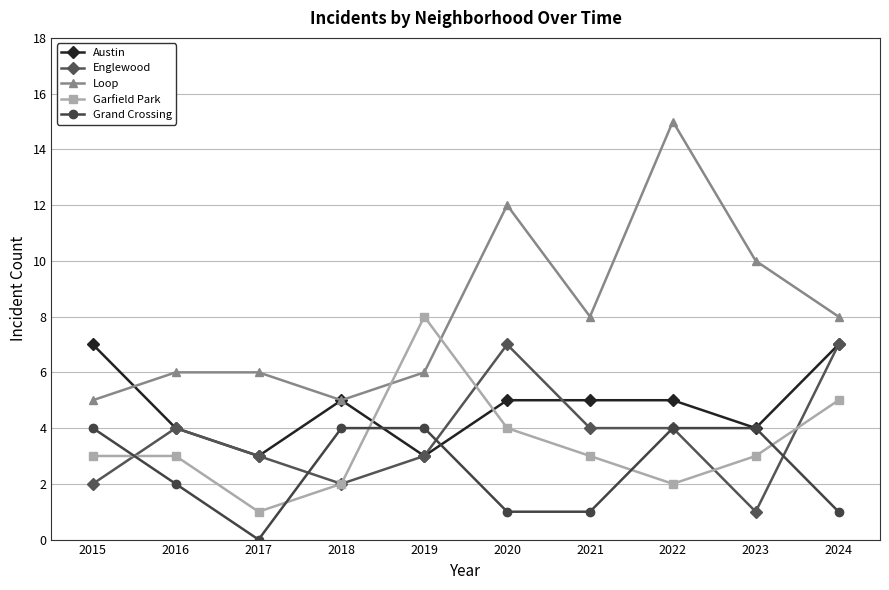

True or false: Austin and Englewood intersect in this chart.

True